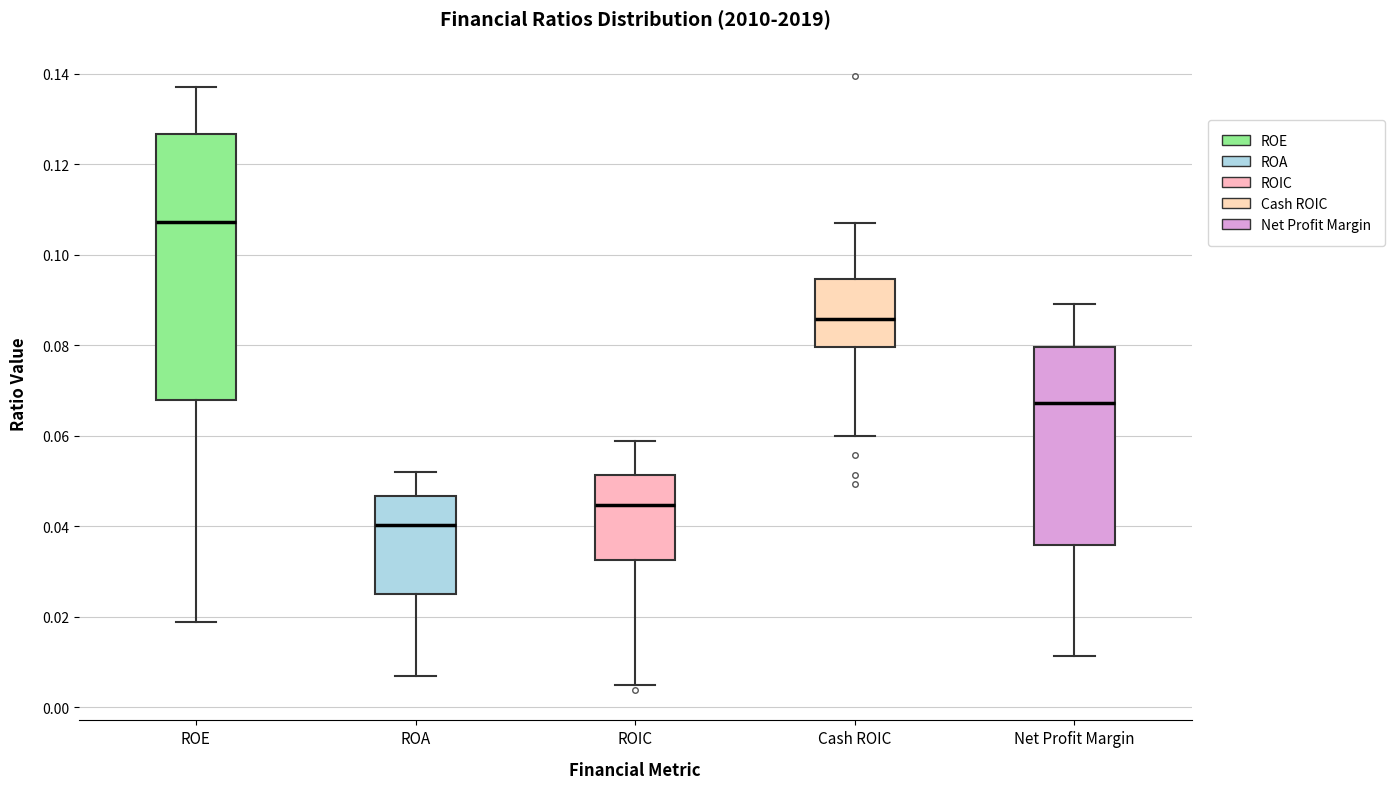

Comparing the boxes themselves (not the whiskers), which one is the tallest?

ROE